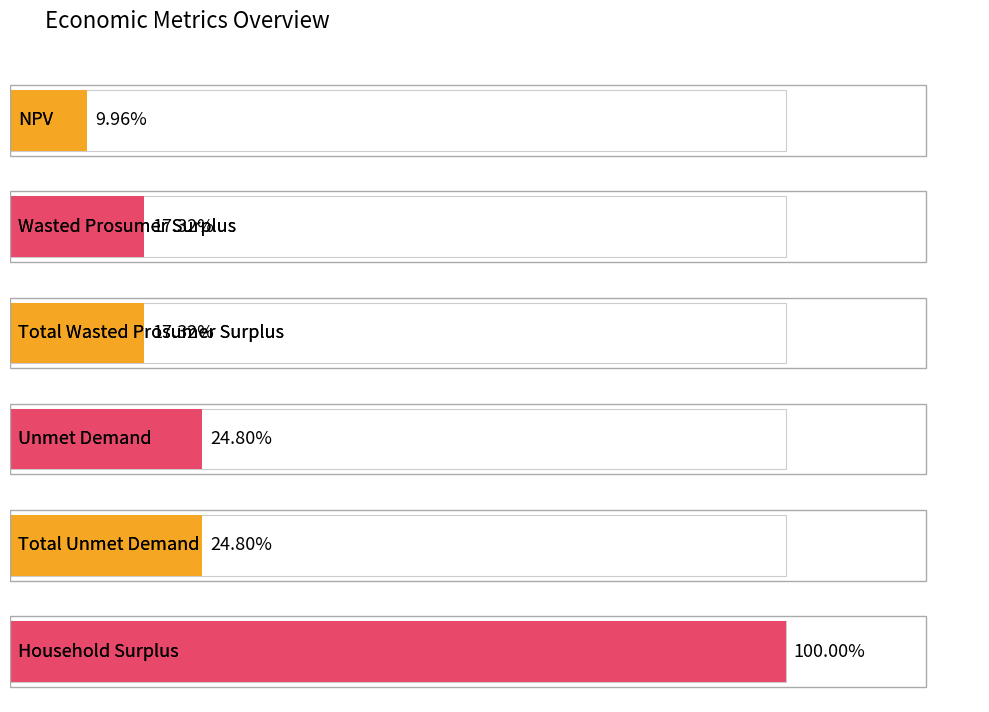

Between Total Unmet Demand and Total Wasted Prosumer Surplus, which is larger?

Total Unmet Demand